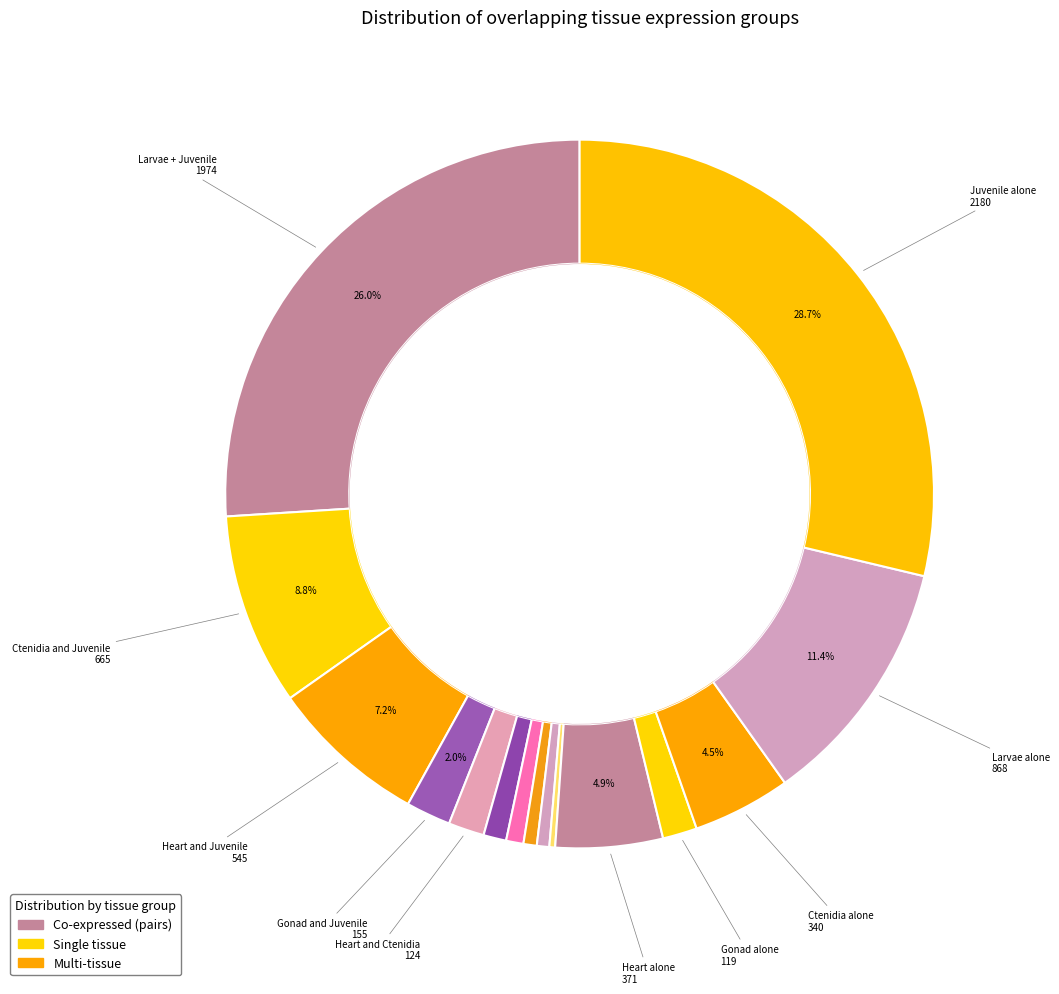

To the nearest percent, what portion does Larvae alone represent?

11%